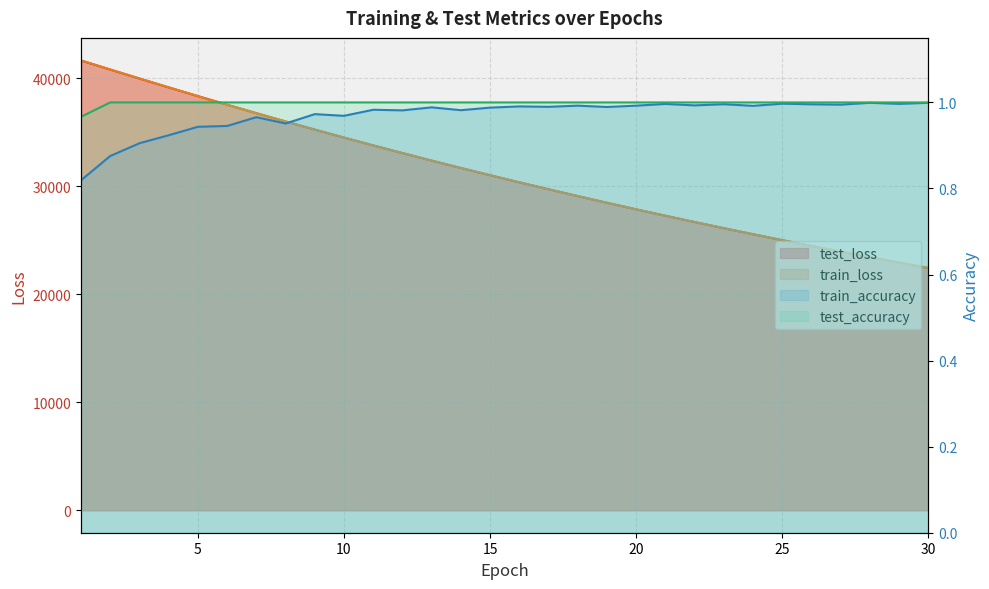

What are all the series names shown in the legend?

test_loss, train_loss, train_accuracy, test_accuracy